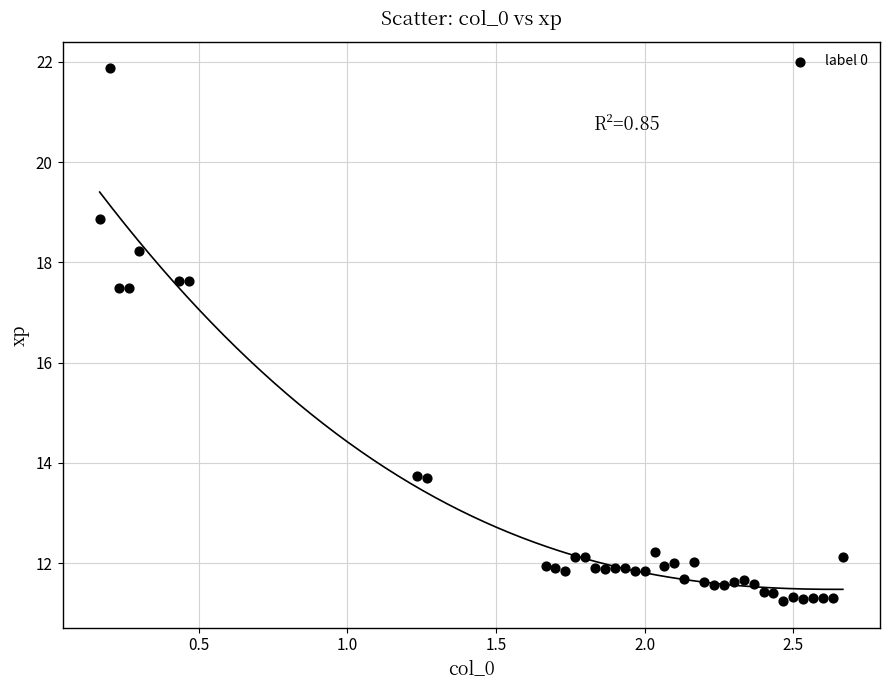

What is the range of Y values (max minus min)?

10.6